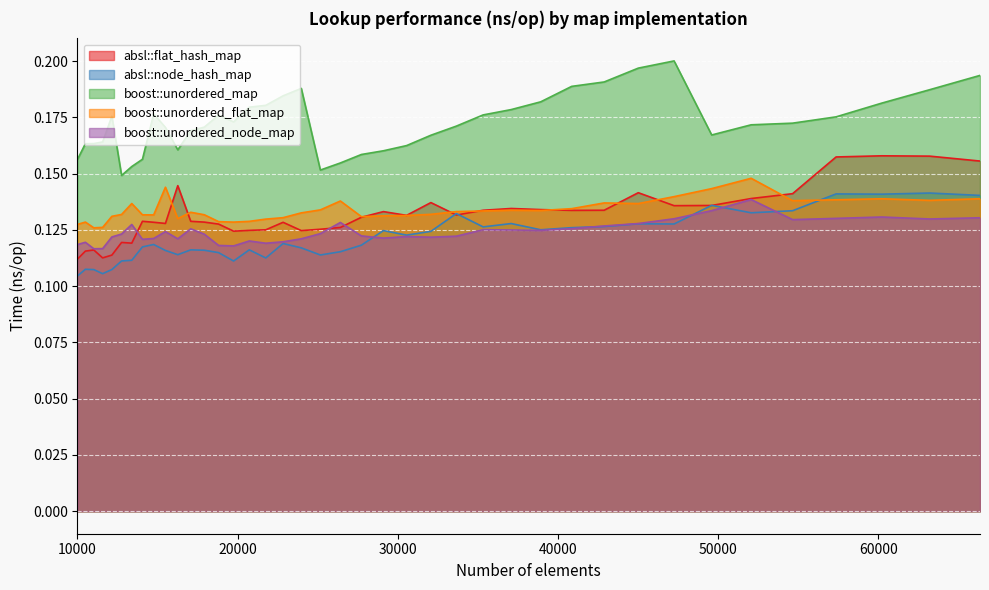

What is the lowest value of the boost::unordered_flat_map series?

0.1